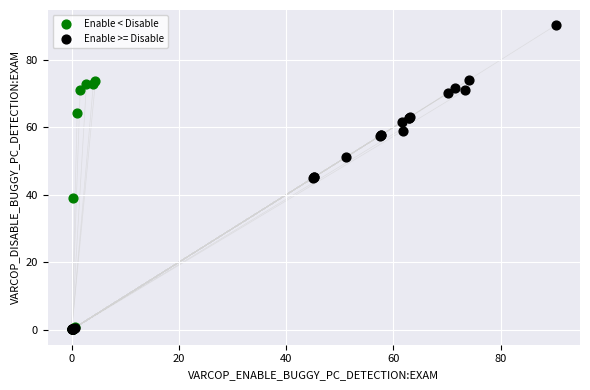

Which series contains the highest Y value?

Enable >= Disable